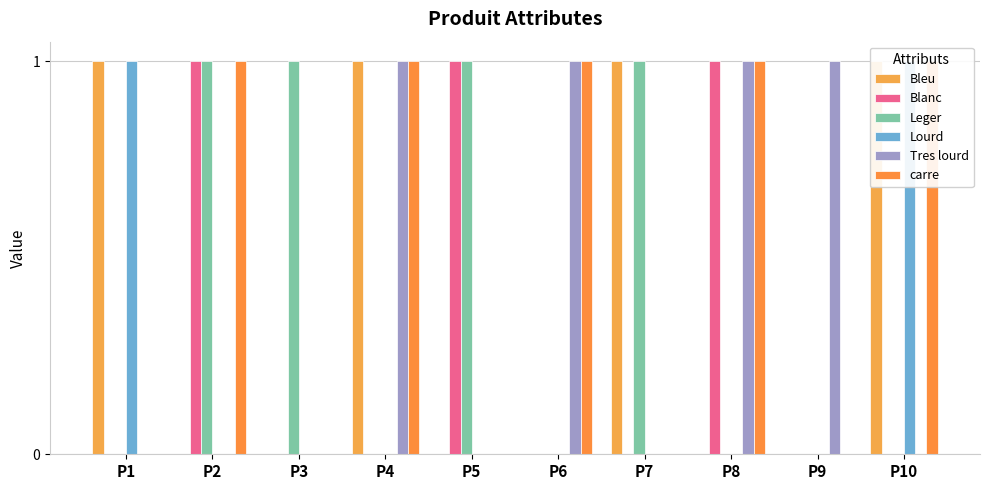

At how many categories does at least one series exceed 0?

10